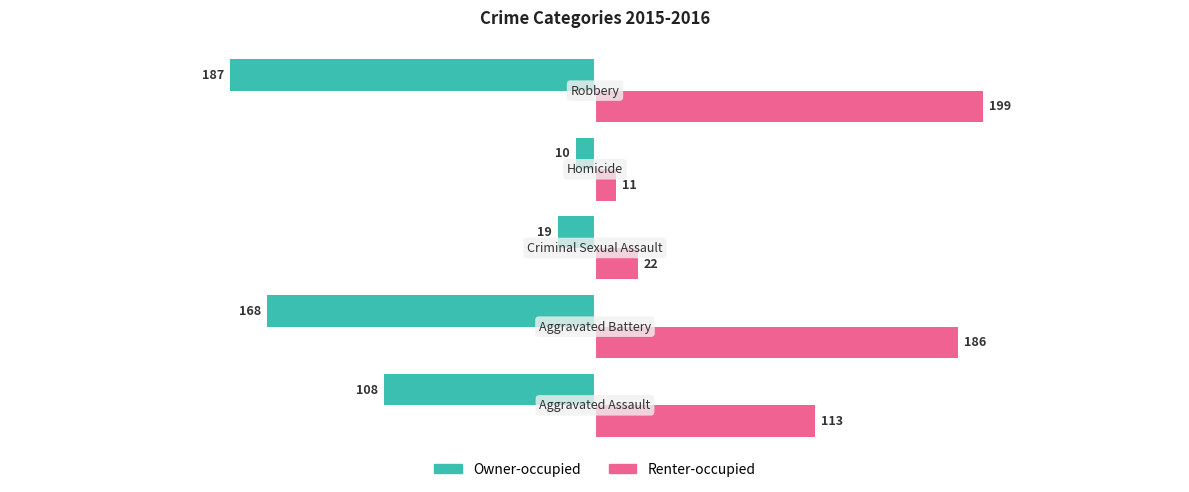

Rank the series by their average value, from highest to lowest.

Renter-occupied, Owner-occupied